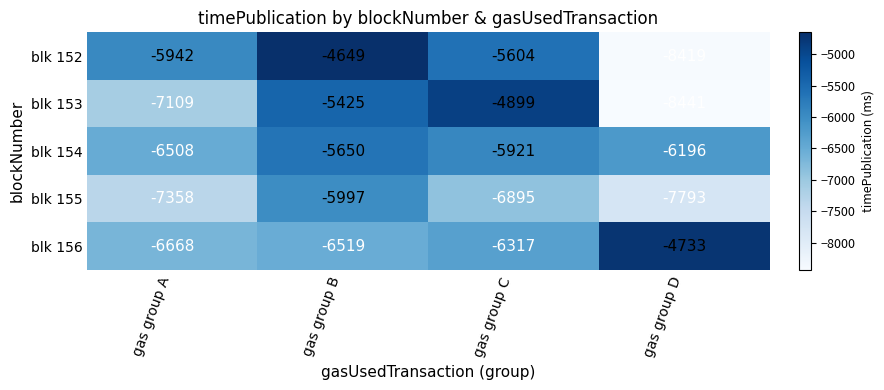

What is the minimum value for blk 154?

-6508